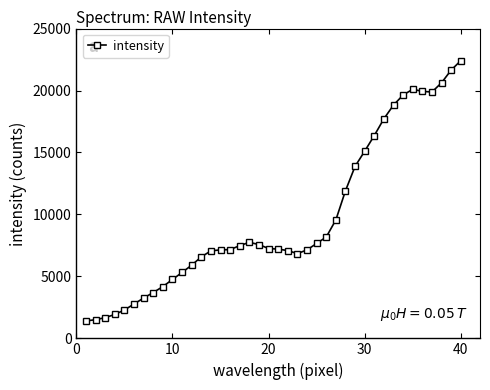

What is the smallest value displayed?

1410